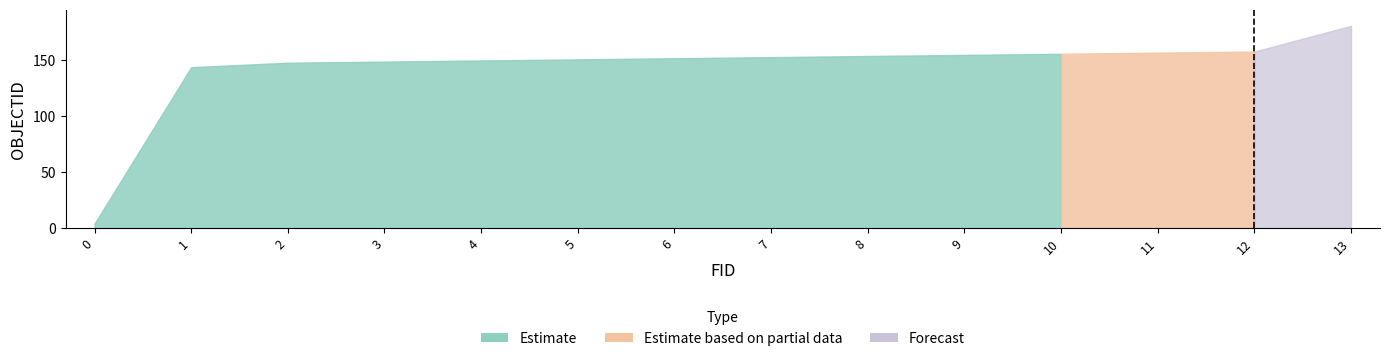

True or false: the data has more than 0 interior local peaks.

False